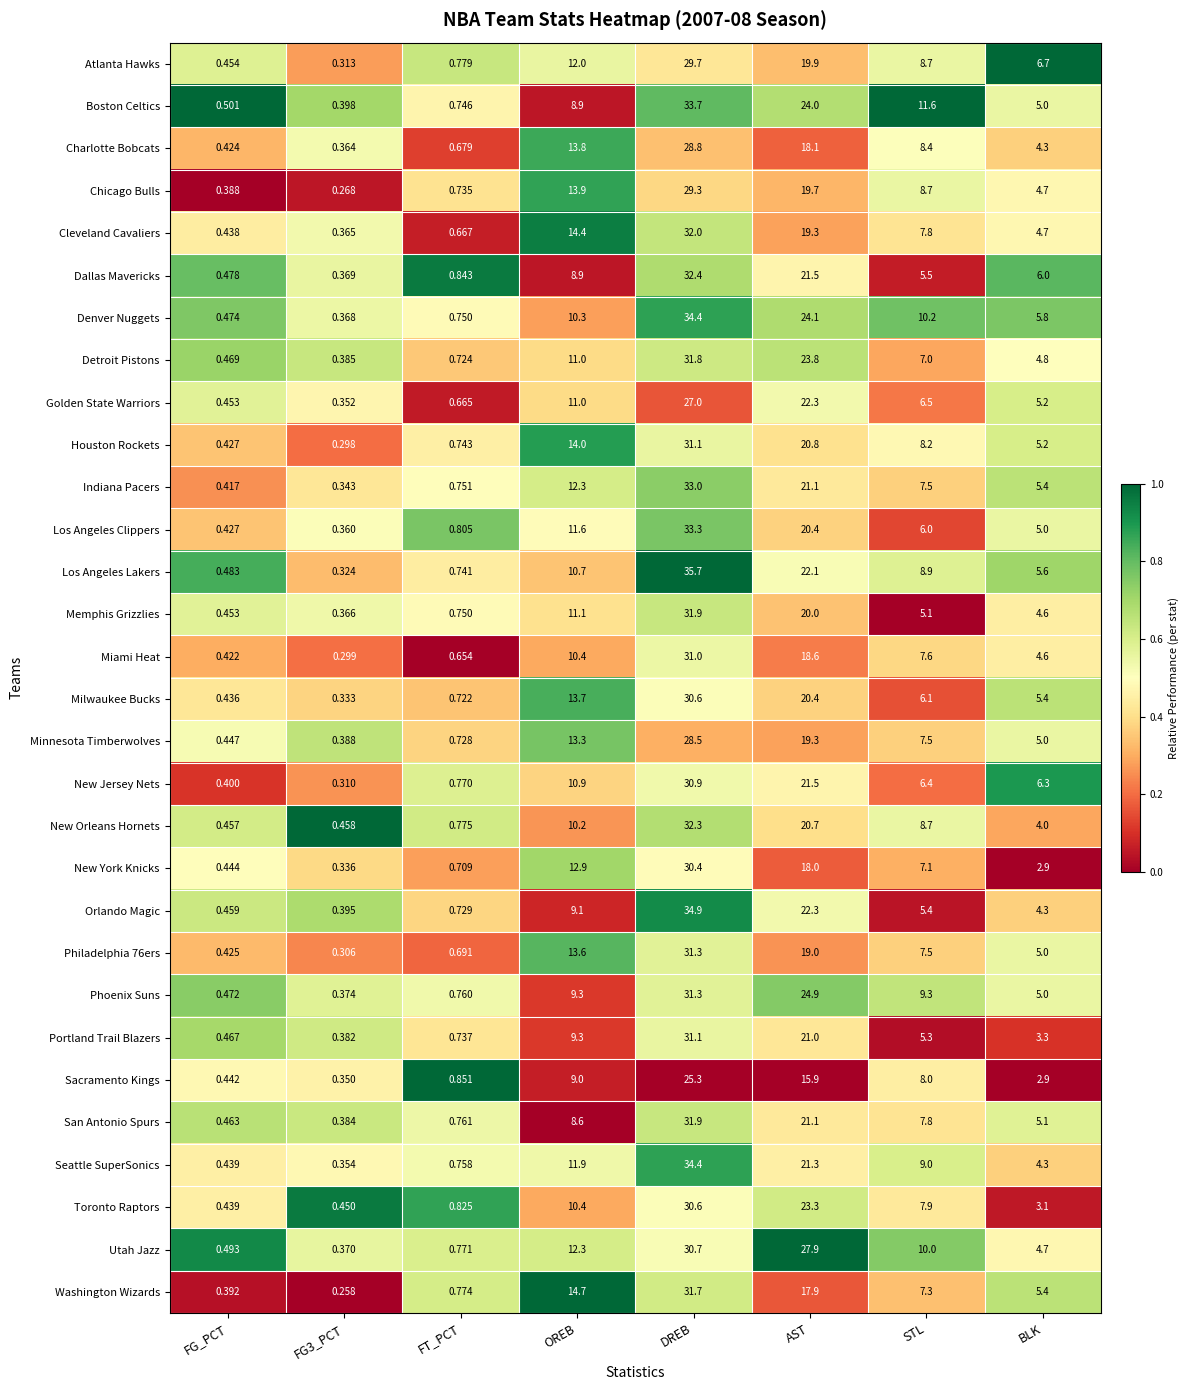

Which series changed the most between FT_PCT and DREB?

Los Angeles Lakers